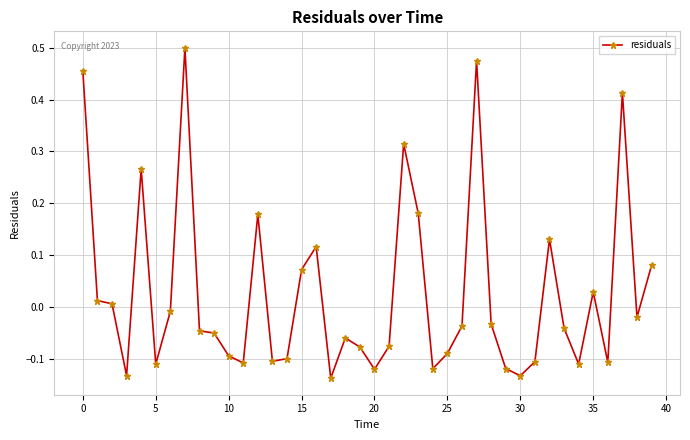

True or false: there are more than 2 points higher than both neighbors.

True